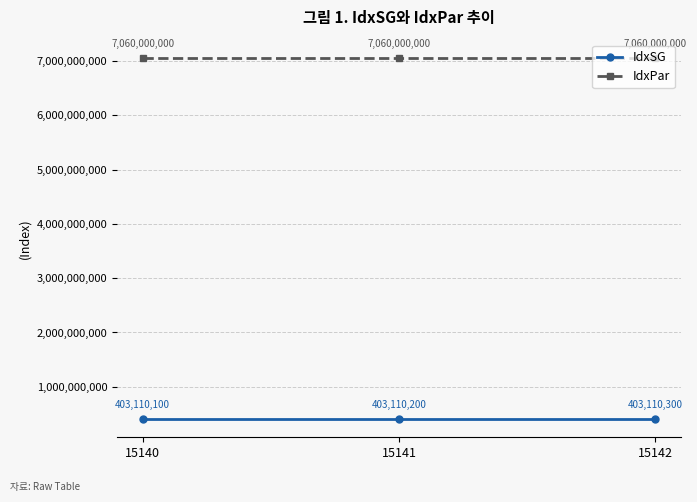

Which category has the lowest value in the IdxSG series?

15140